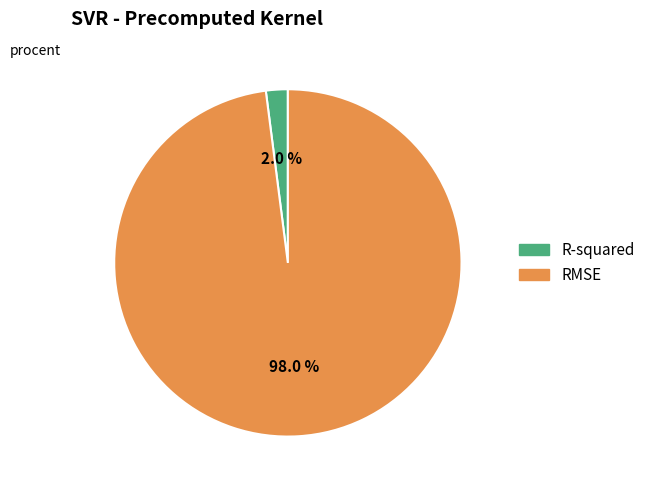

To the nearest percent, what percentage of the pie is R-squared?

2%